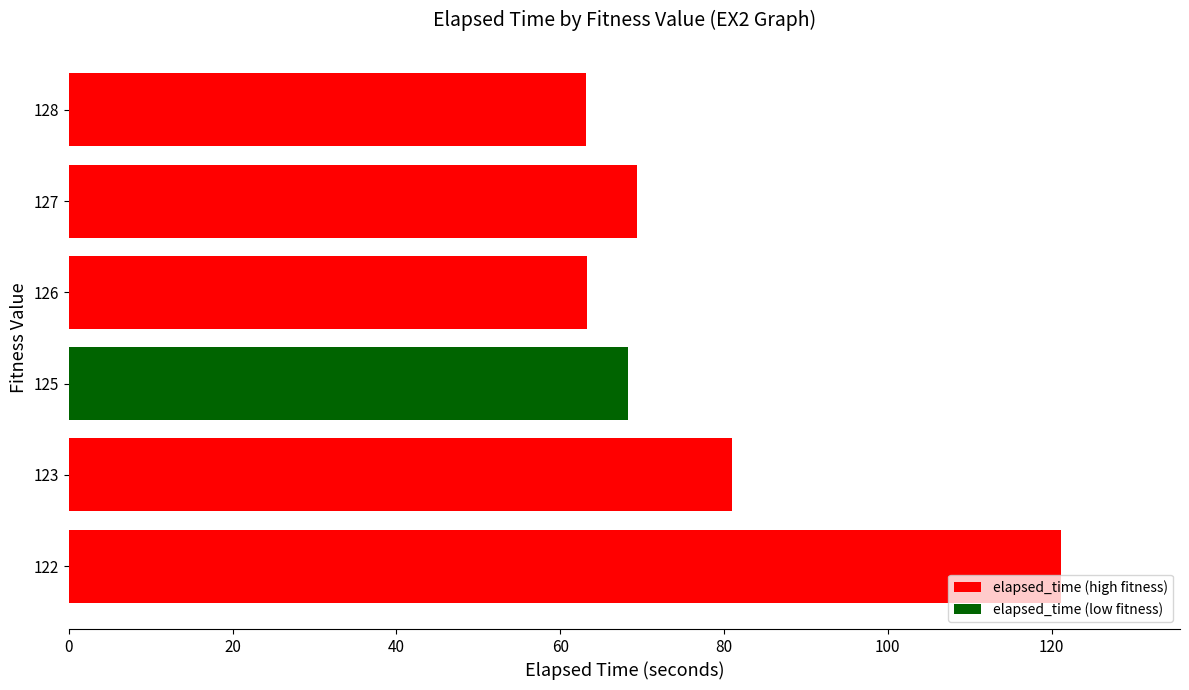

What is the sum of all values?

466.1